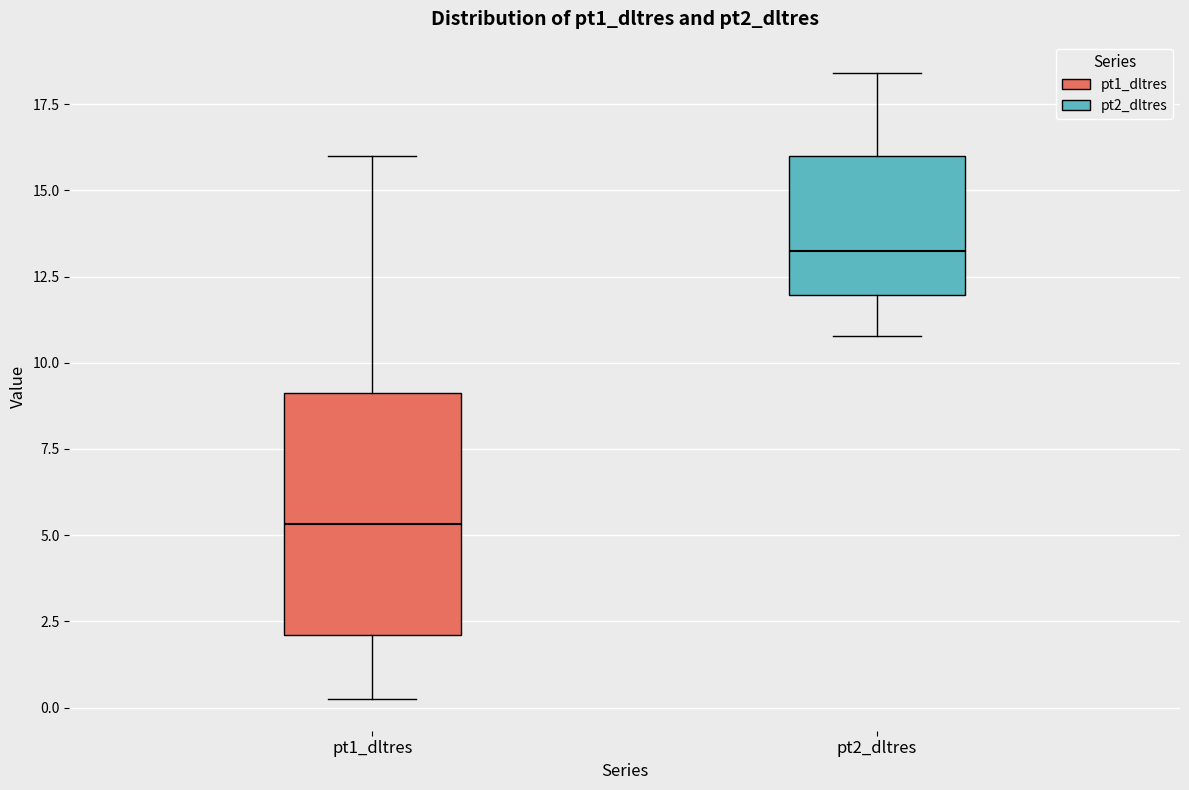

Reading left to right, transcribe this box plot: for each box, give where its median line is, the range the box spans, and where its two whiskers end, as read against the y-axis. The values are not printed on the chart, so give them approximately, as read against the axis.

pt1_dltres: median 5.5, box 2.0 to 9.0, whiskers 0.0 to 16.0
pt2_dltres: median 13.0, box 12.0 to 16.0, whiskers 11.0 to 18.5